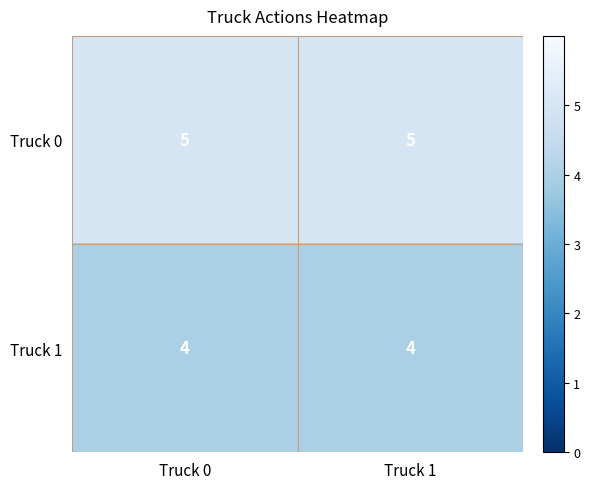

Reading left to right, extract all data points from this chart.

Truck 0: Truck 0=5	Truck 1=5
Truck 1: Truck 0=4	Truck 1=4